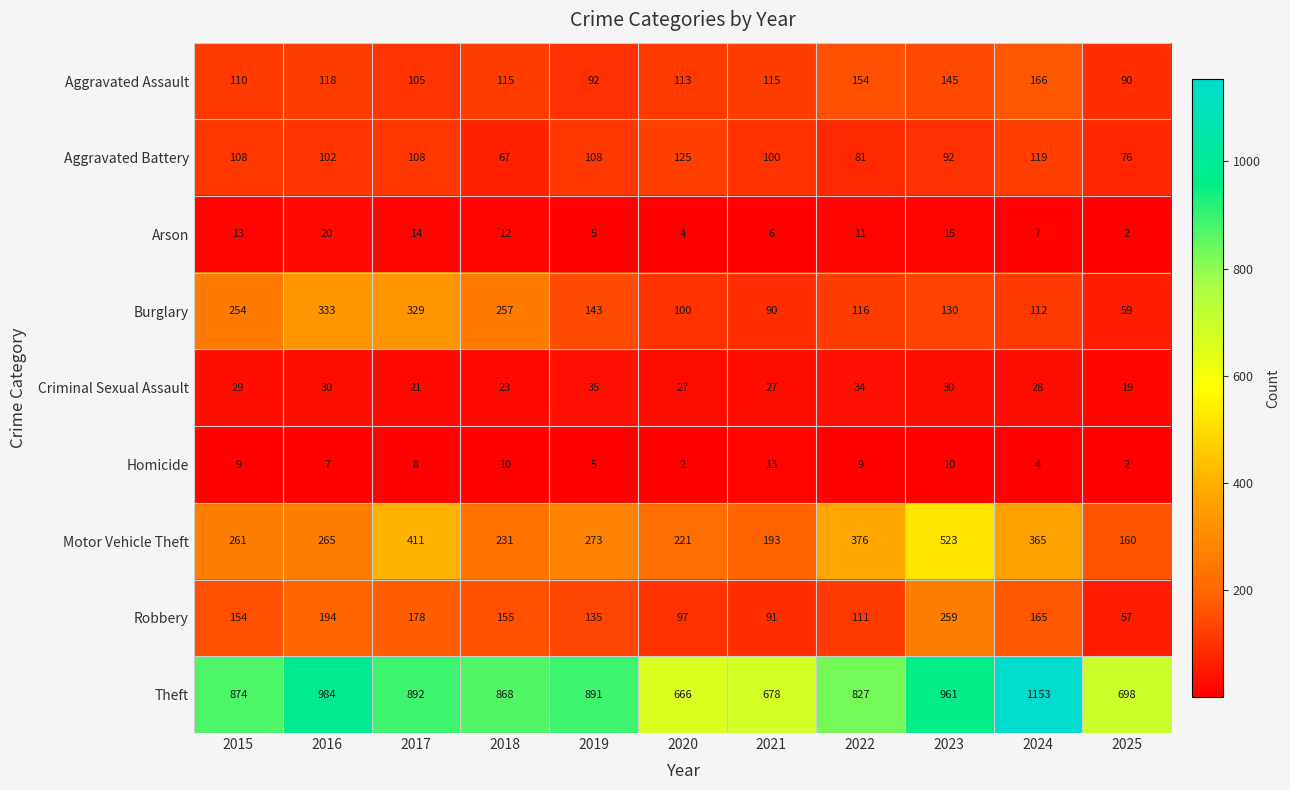

The value of Aggravated Battery at 2024 is 41. True or false?

False